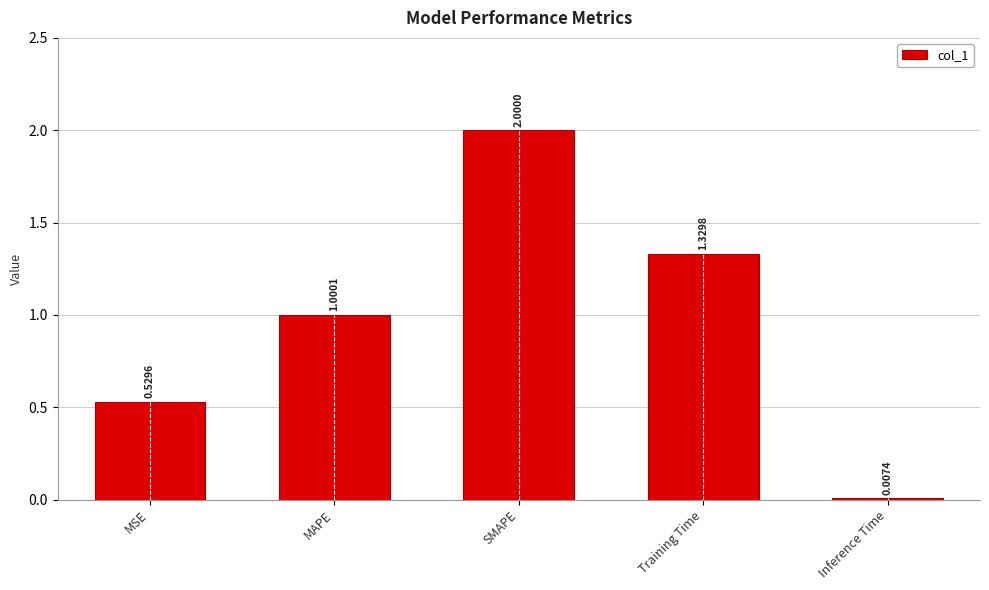

Between Training Time and SMAPE, which is larger?

SMAPE